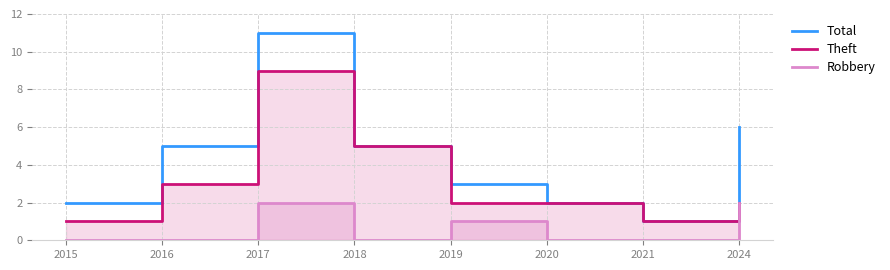

True or false: Robbery and Total cross at least once.

False